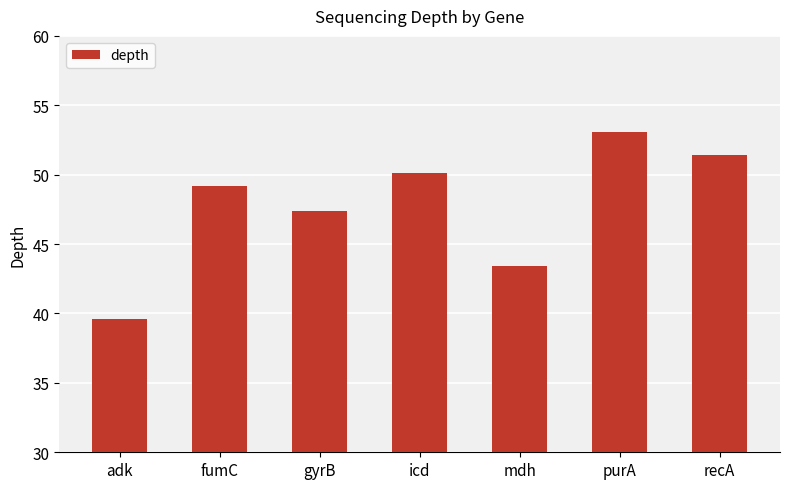

Rank the categories by value from highest to lowest.

purA, recA, icd, fumC, gyrB, mdh, adk